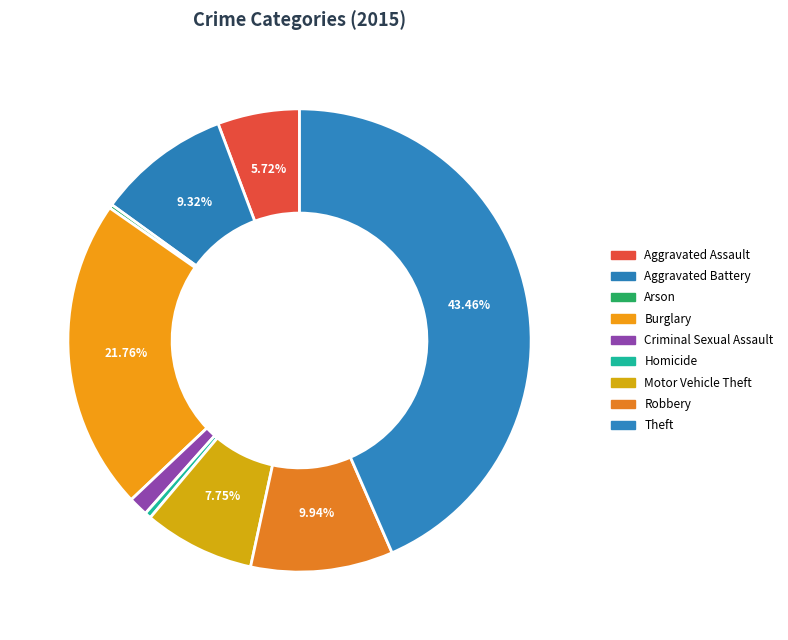

Is it true that Burglary is 28% of the pie?

False